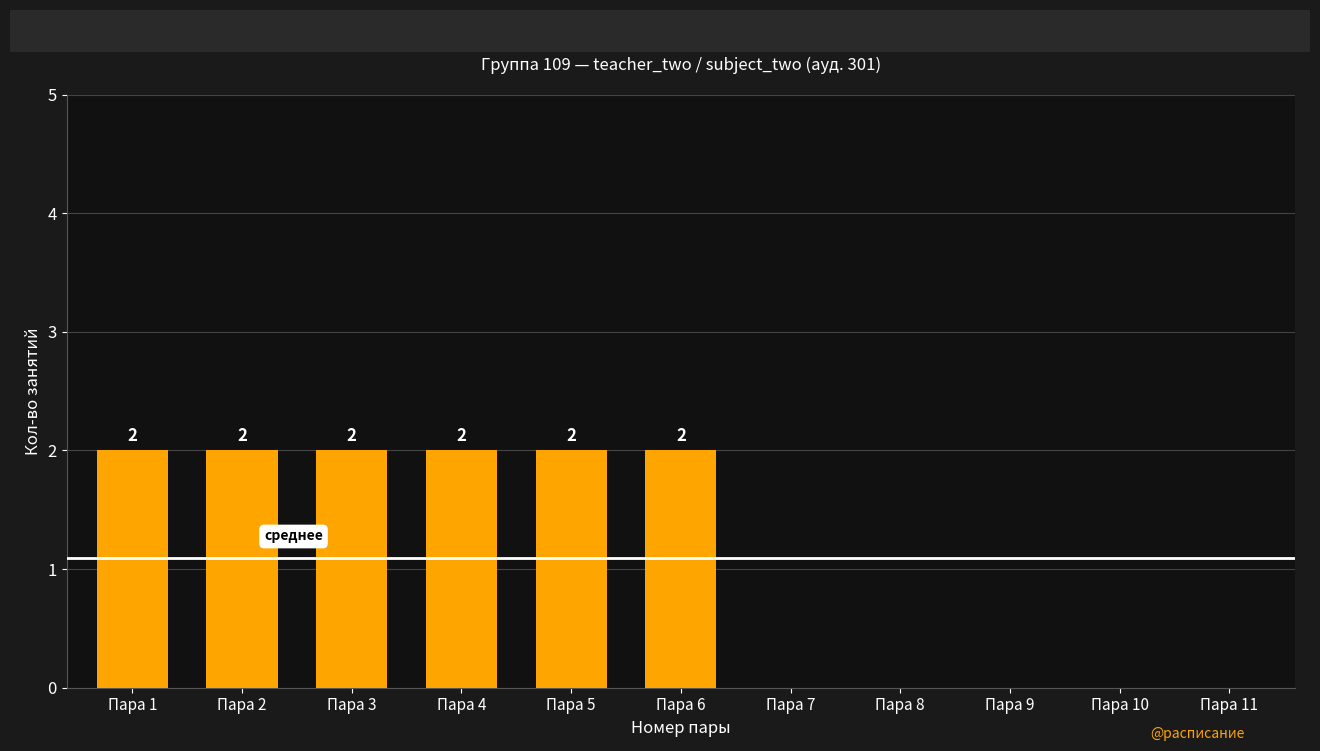

How many values are between 0 and 2?

11